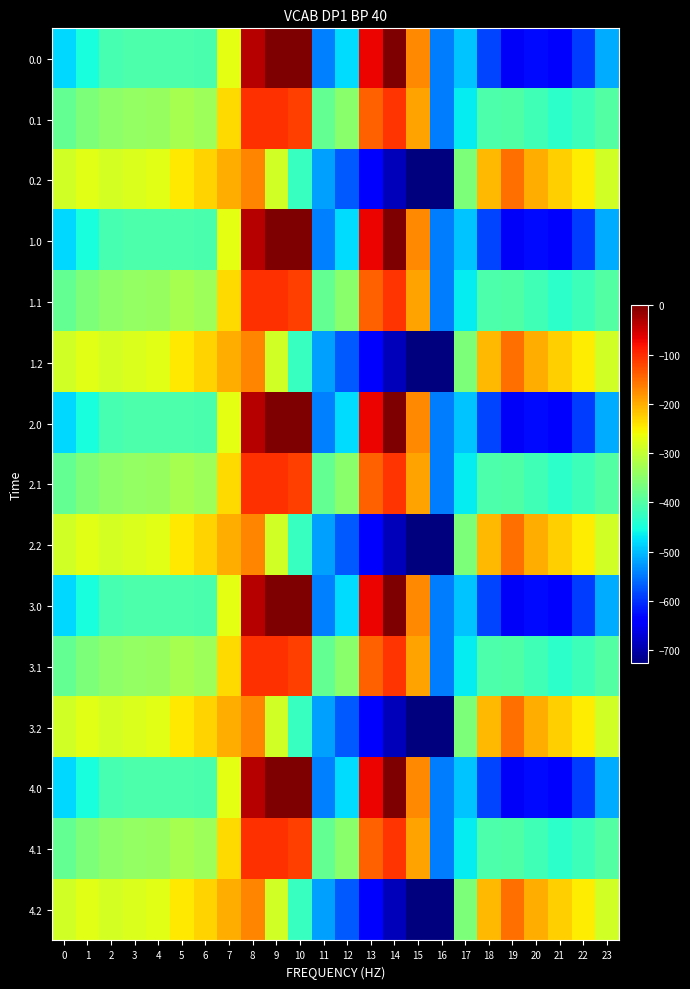

Between 1 and 2, which is larger?

2